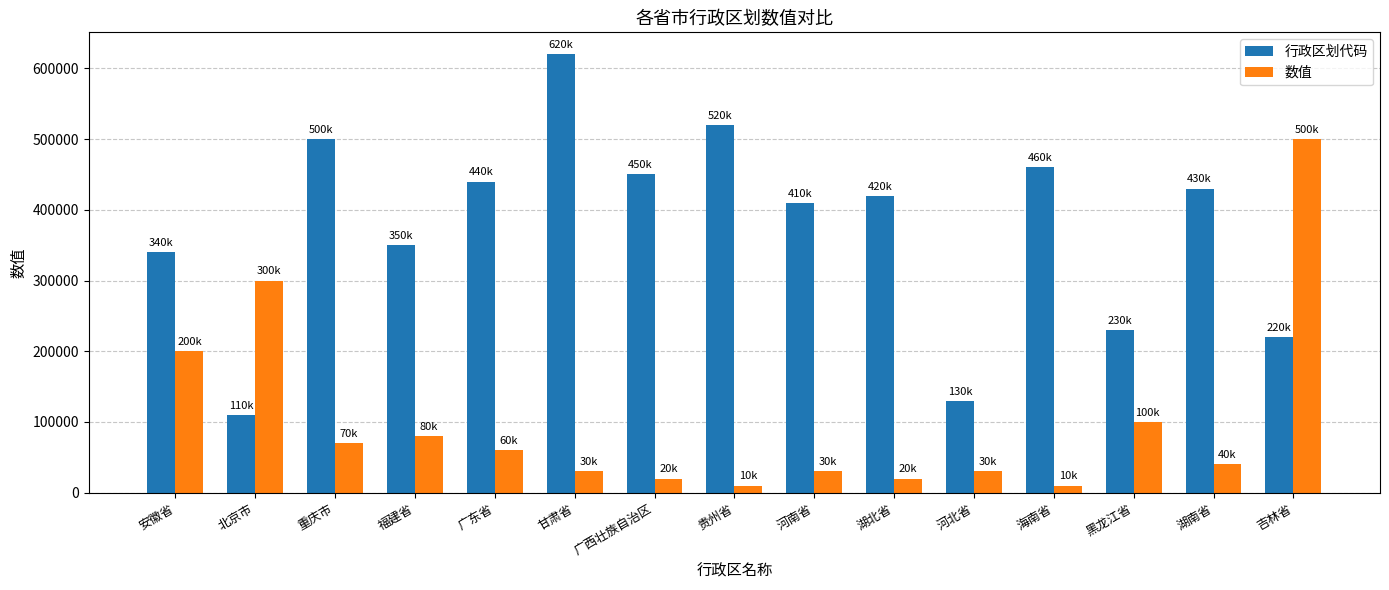

Where is 行政区划代码 nearest to the value 365000?

福建省